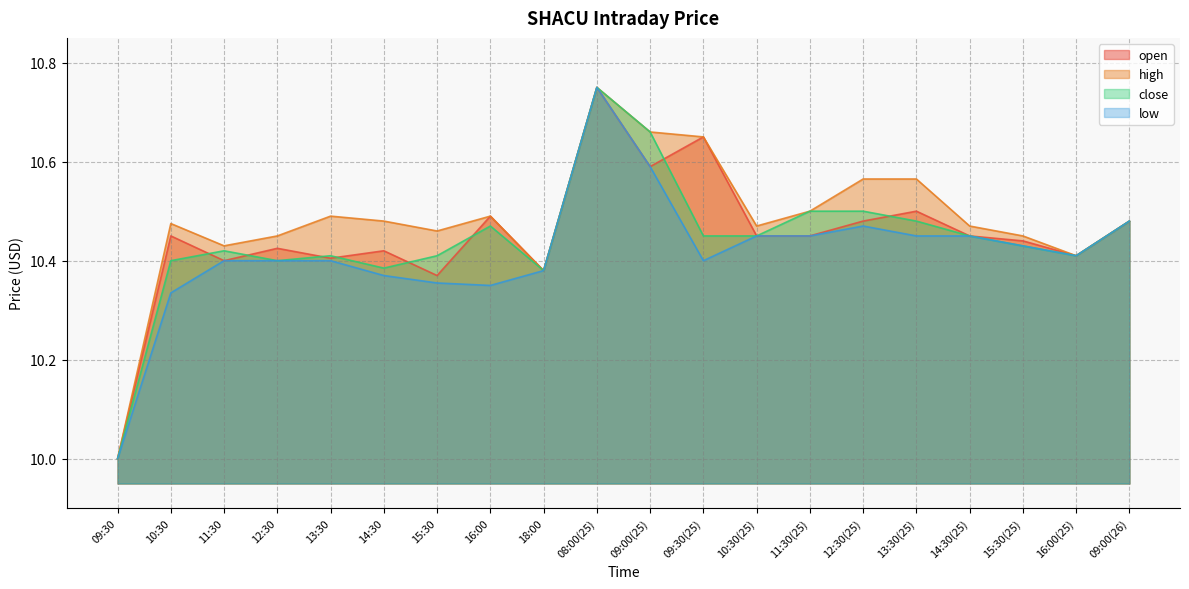

Does the chart display data point markers on the line(s)?

No